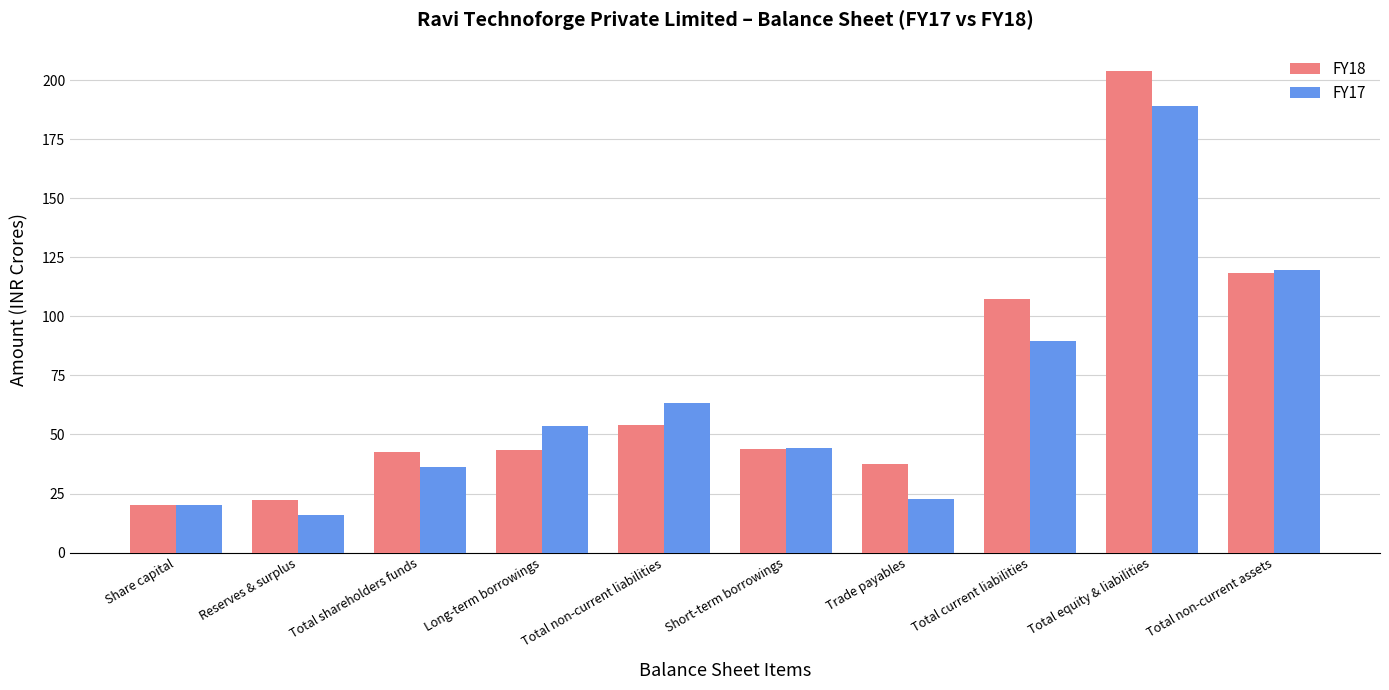

What is the smallest value displayed?

15.9